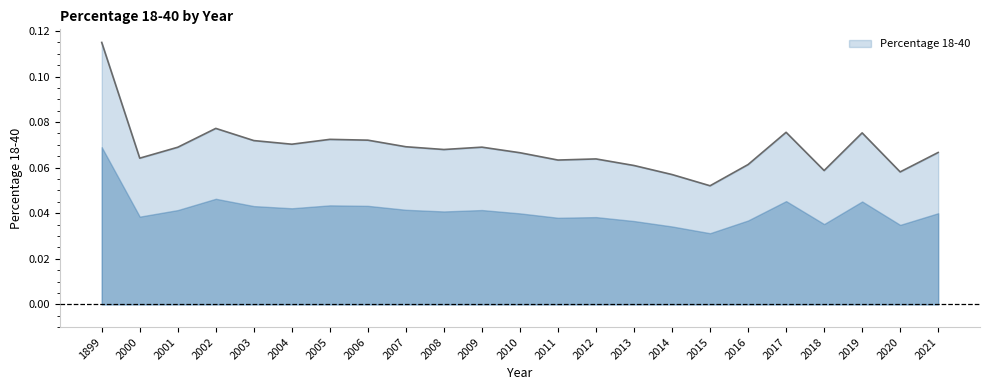

At which label is the value closest to 0?

2015